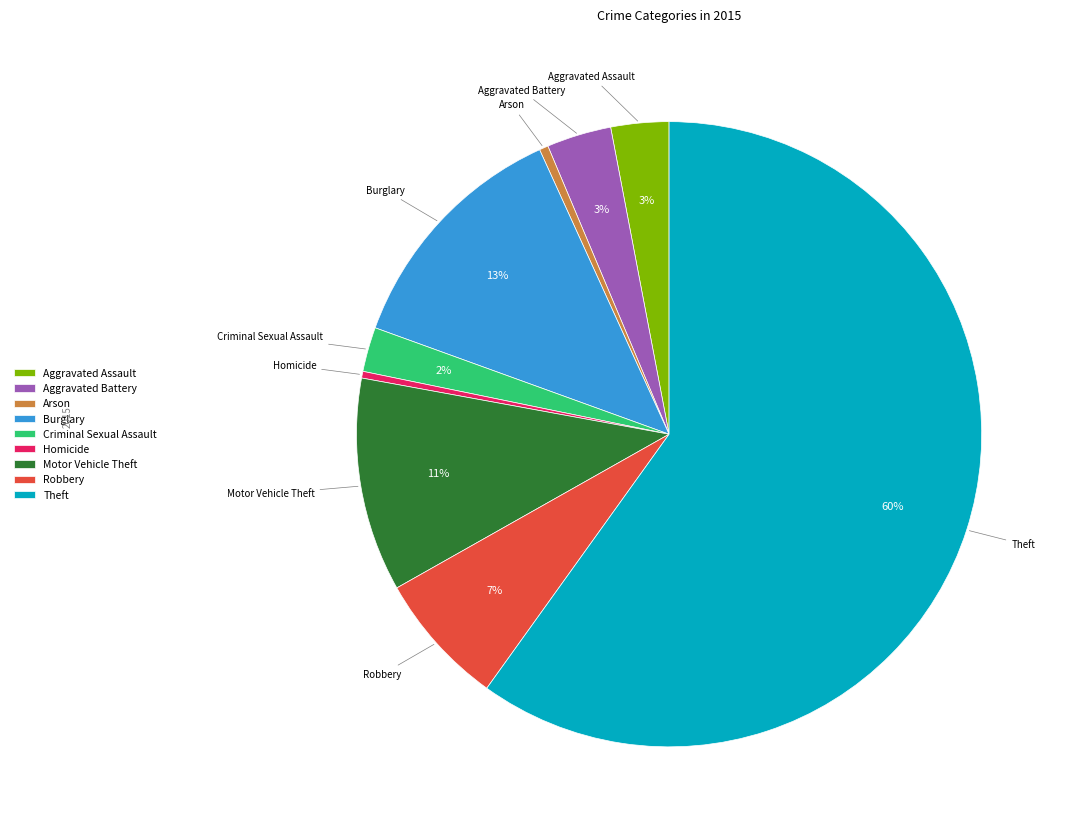

To the nearest percent, what portion does Robbery represent?

7%